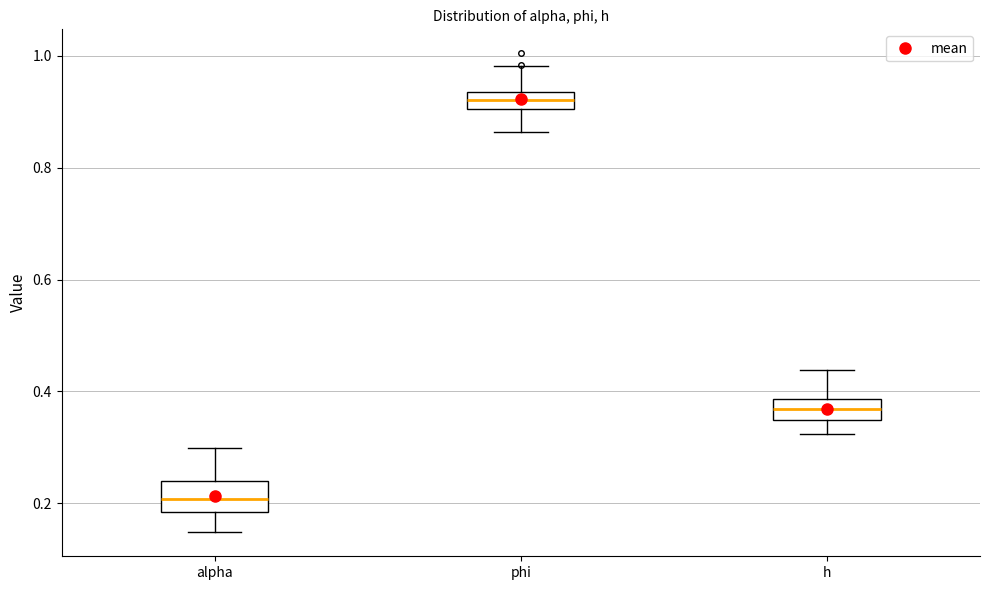

Where does the upper whisker of the box for h end on the y-axis? The values are not printed on the chart, so give them approximately, as read against the axis.

0.44